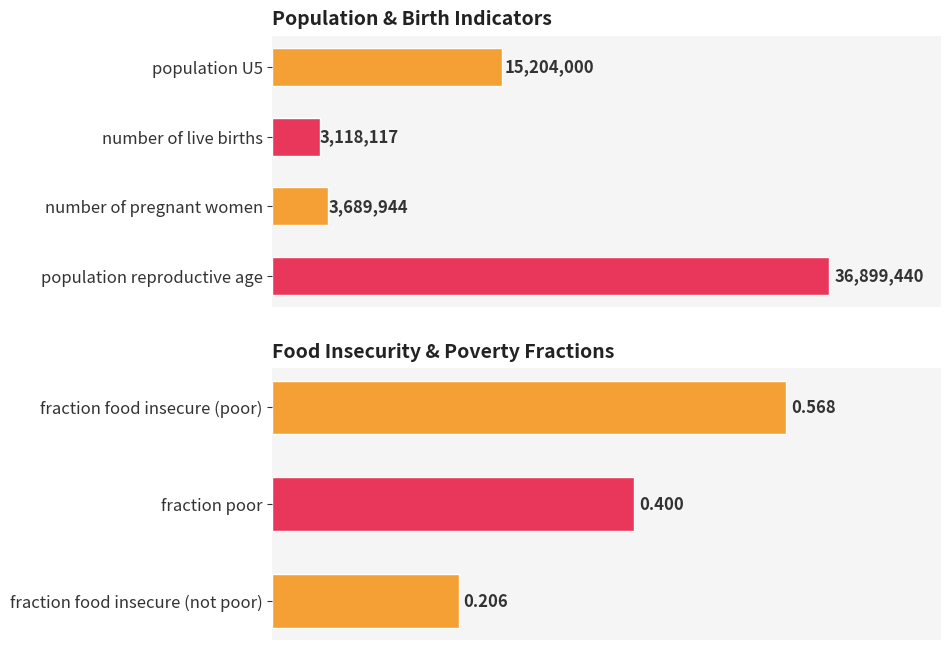

What is the difference between the maximum and second lowest values?

0.2